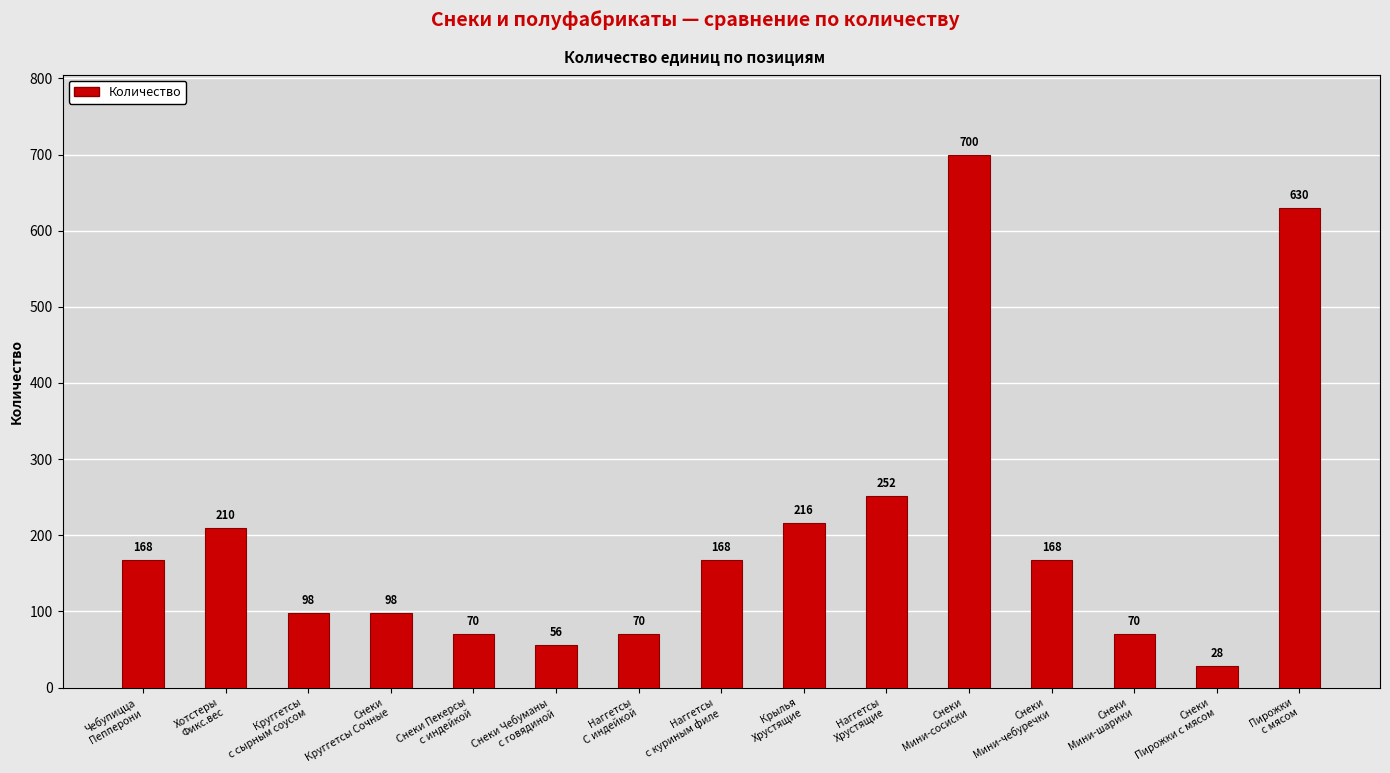

Which category has the lowest value across all series?

Снеки
Пирожки с мясом